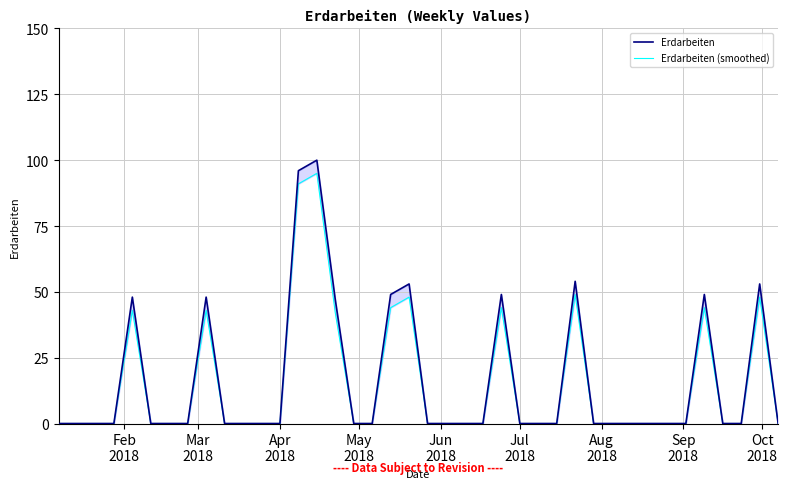

True or false: Erdarbeiten has more than 0 points higher than both neighbors.

True